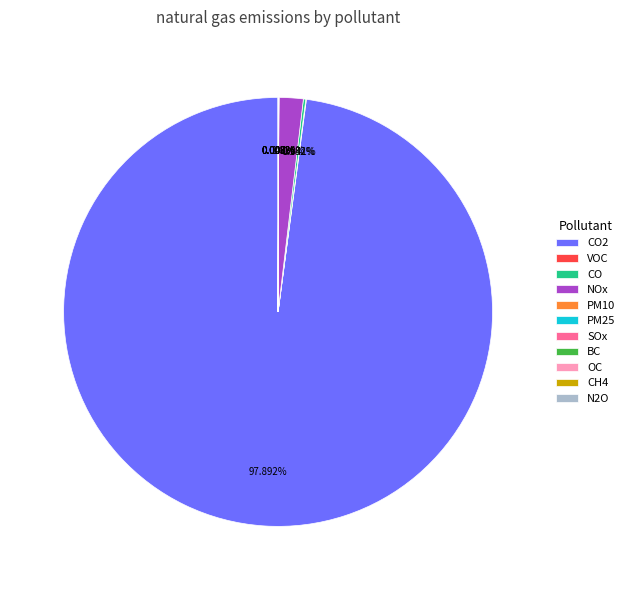

Is there a majority slice in this chart?

Yes